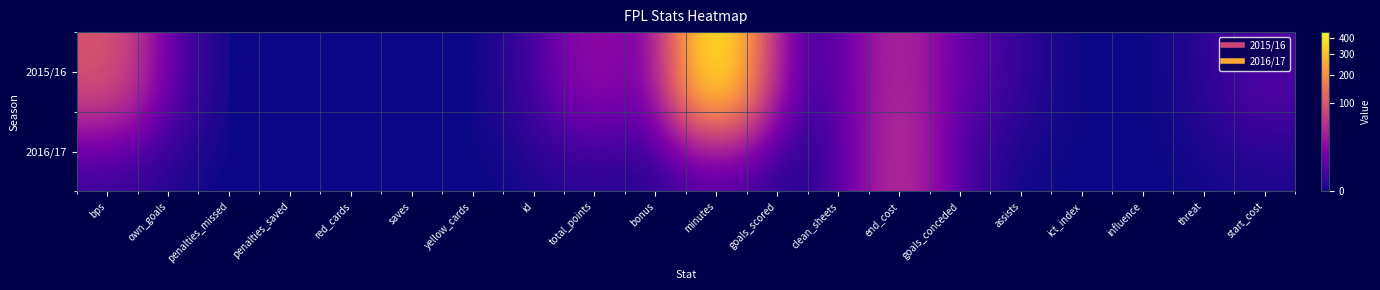

At which category does the chart reach its peak across all series?

minutes